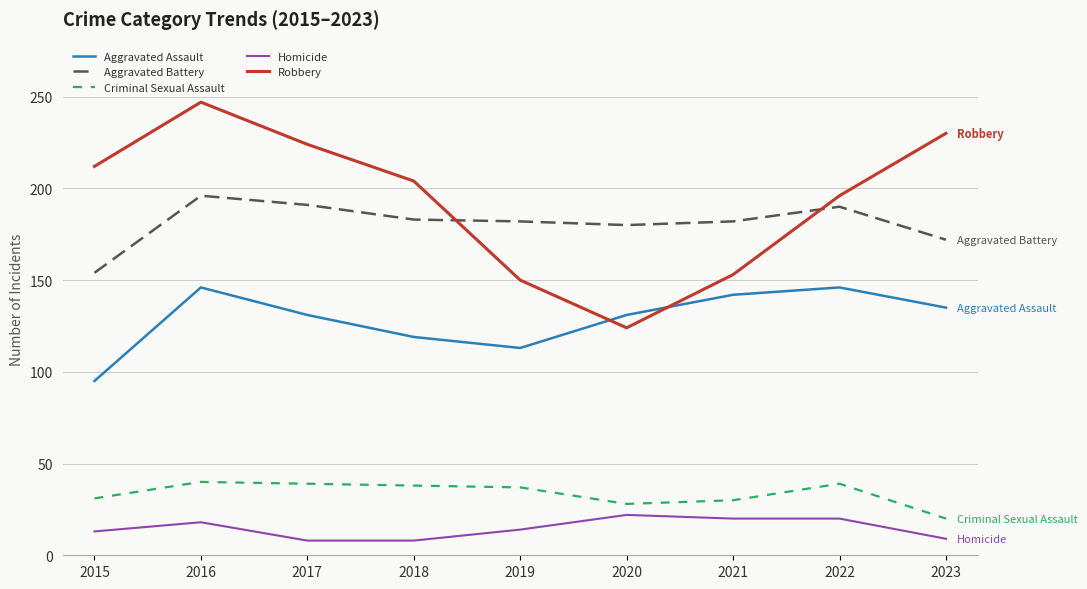

What is the approximate value of Homicide at 2022?

20